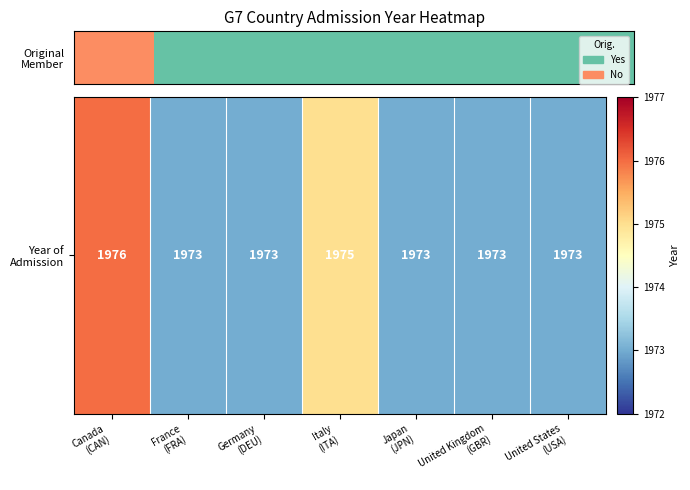

Reading right to left, extract all data points from this chart.

United States
(USA)=1973	United Kingdom
(GBR)=1973	Japan
(JPN)=1973	Italy
(ITA)=1975	Germany
(DEU)=1973	France
(FRA)=1973	Canada
(CAN)=1976